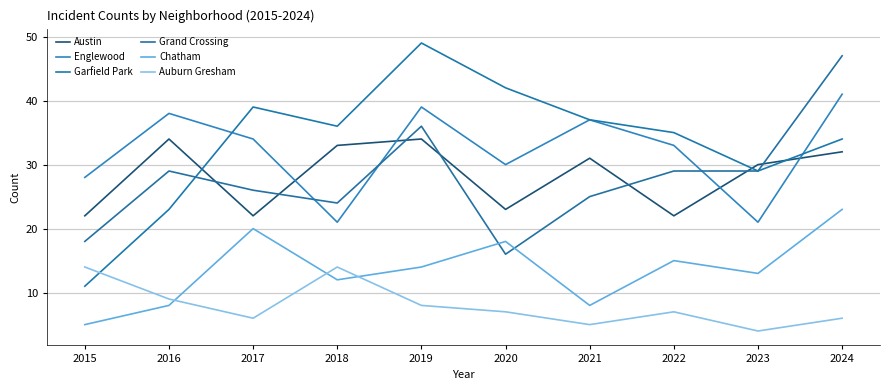

Reading left to right, list all the values displayed in this chart.

Austin: 22	34	22	33	34	23	31	22	30	32
Englewood: 28	38	34	21	39	30	37	33	21	41
Garfield Park: 11	23	39	36	49	42	37	35	29	34
Grand Crossing: 18	29	26	24	36	16	25	29	29	47
Chatham: 5	8	20	12	14	18	8	15	13	23
Auburn Gresham: 14	9	6	14	8	7	5	7	4	6